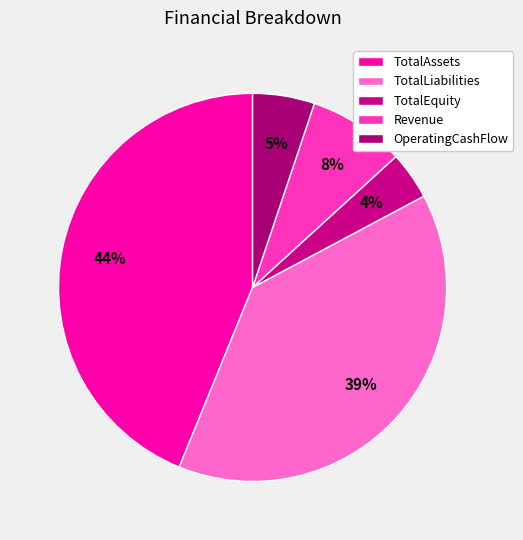

What is the largest slice in the pie chart?

TotalAssets